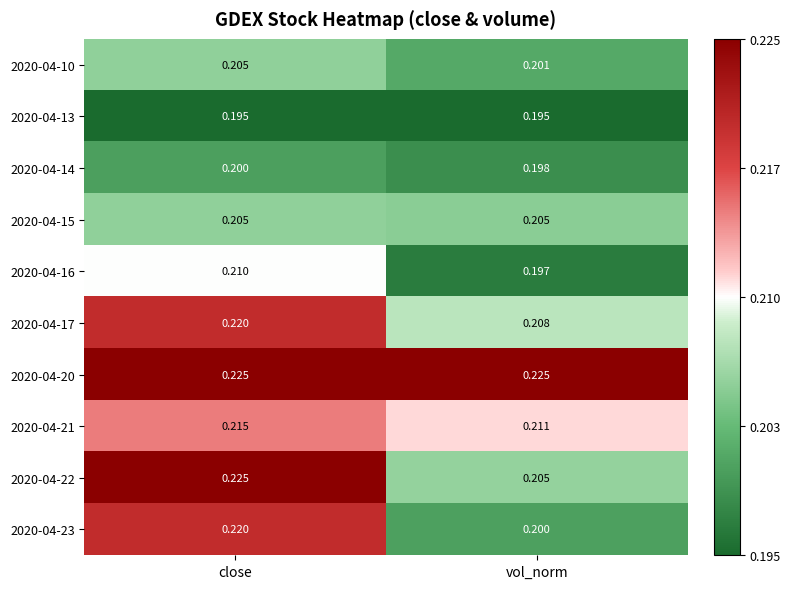

At which category is the sum across all series the highest?

close